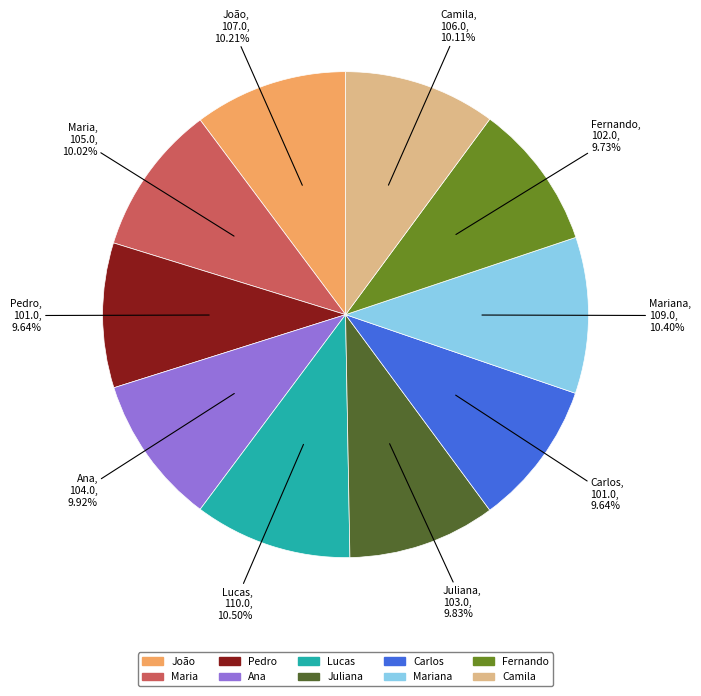

The Lucas slice represents 20% of the pie. True or false?

False